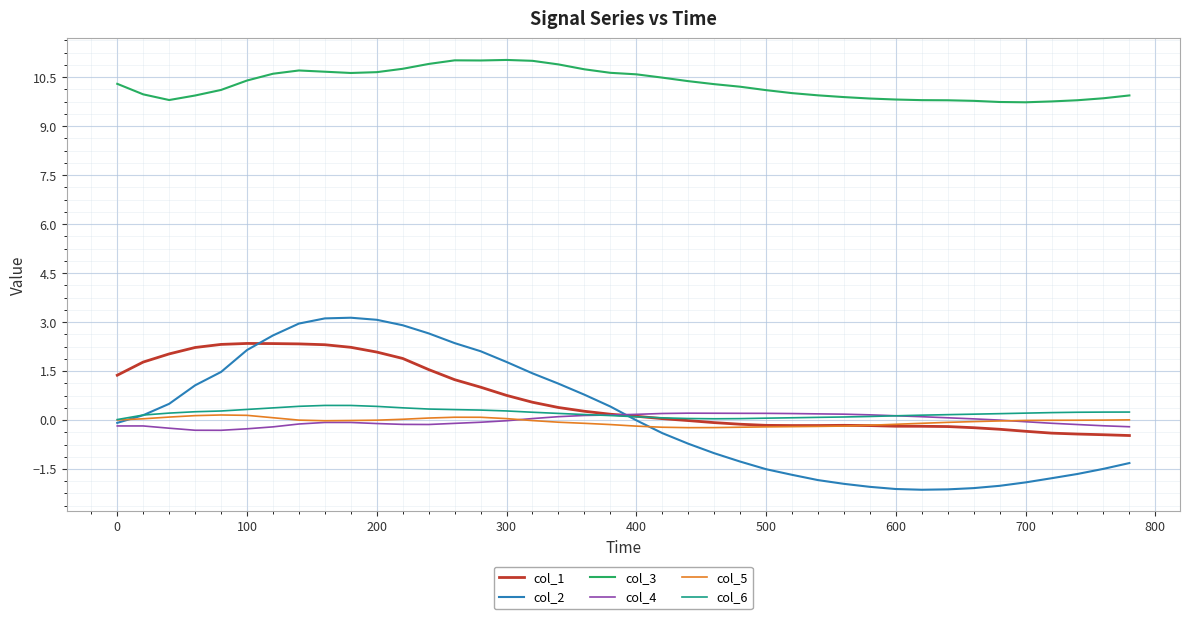

Which series has the largest total across all categories?

col_3